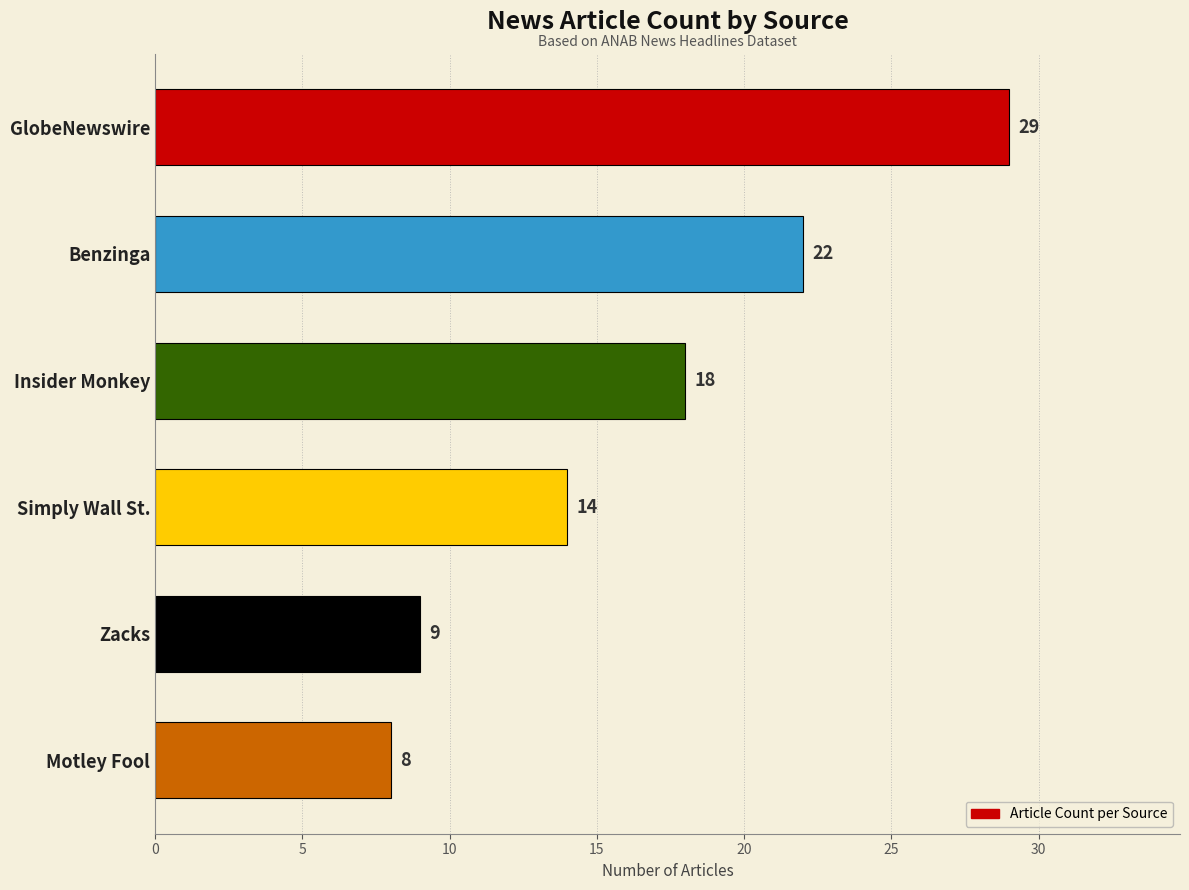

Approximately how many times larger is the value at Zacks compared to Benzinga?

0.4